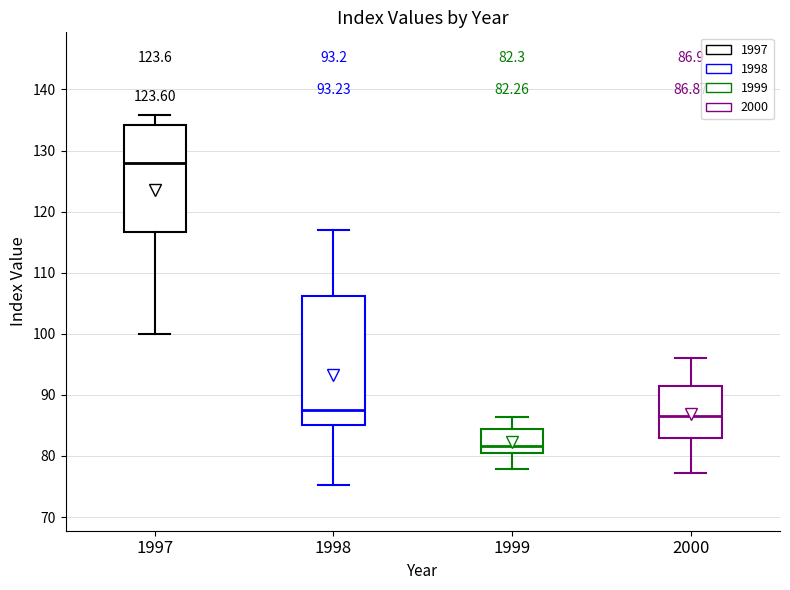

Which box's median line is the lowest?

1999